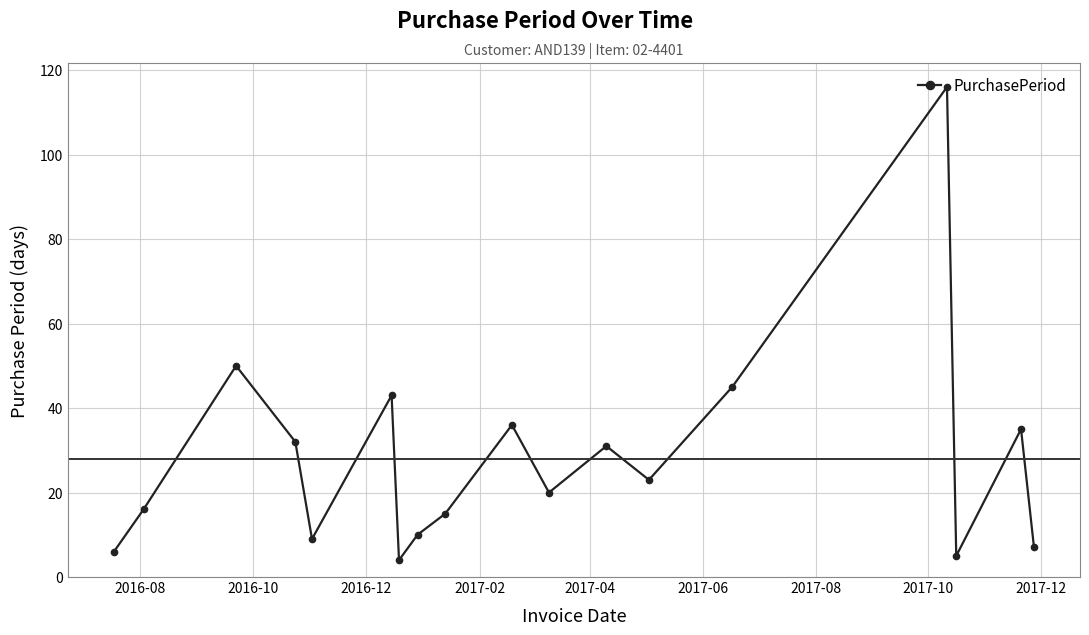

What is the minimum value shown in the chart?

4